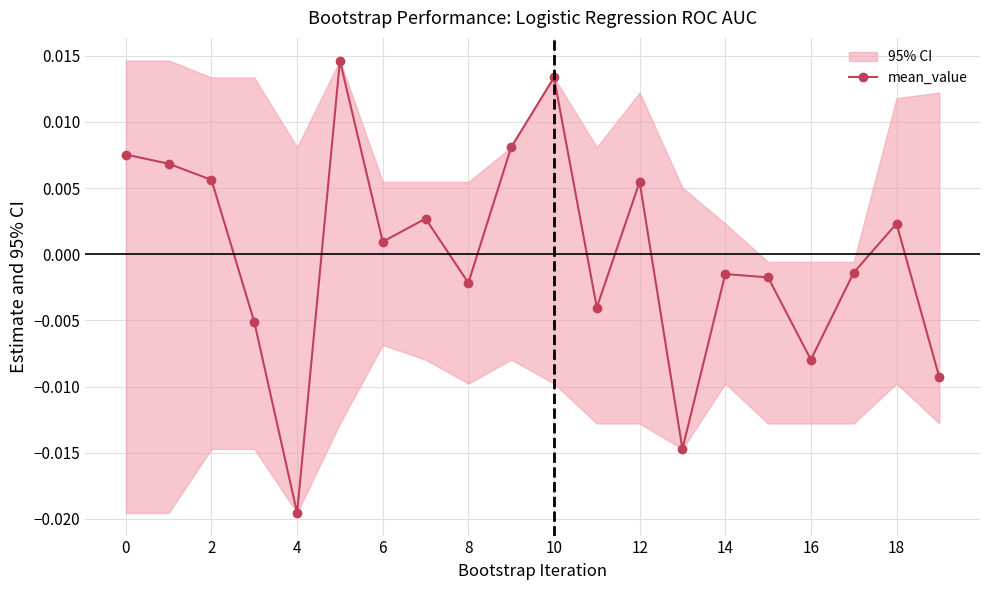

Where is the first local minimum for mean_value?

4